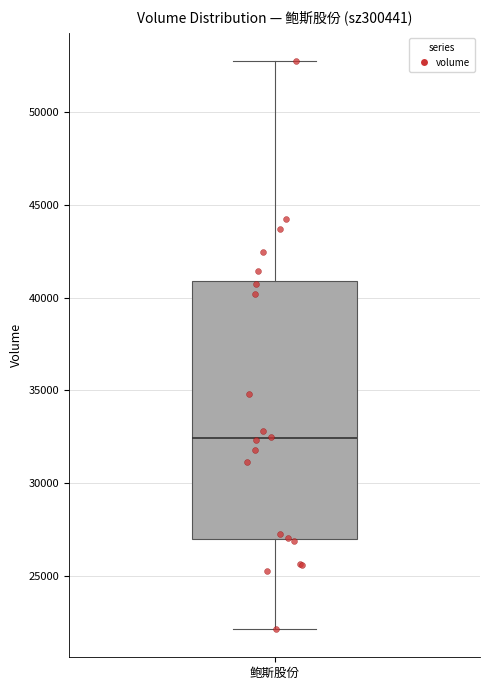

Transcribe this box plot: give where the median line is, the range the box spans, and where the two whiskers end, as read against the y-axis. The values are not printed on the chart, so give them approximately, as read against the axis.

median 32500, box 27000 to 41000, whiskers 22000 to 52500